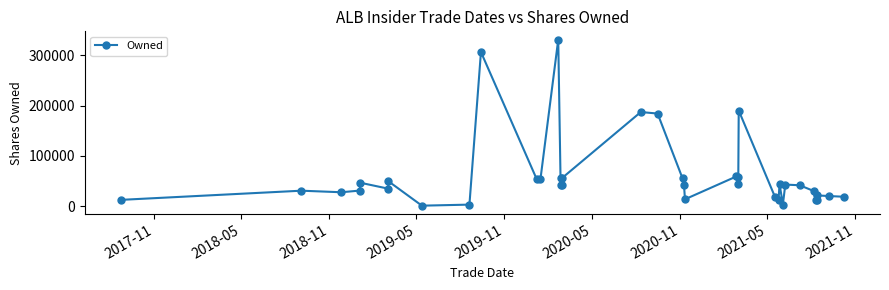

True or false: there are more than 1 points higher than both neighbors.

True